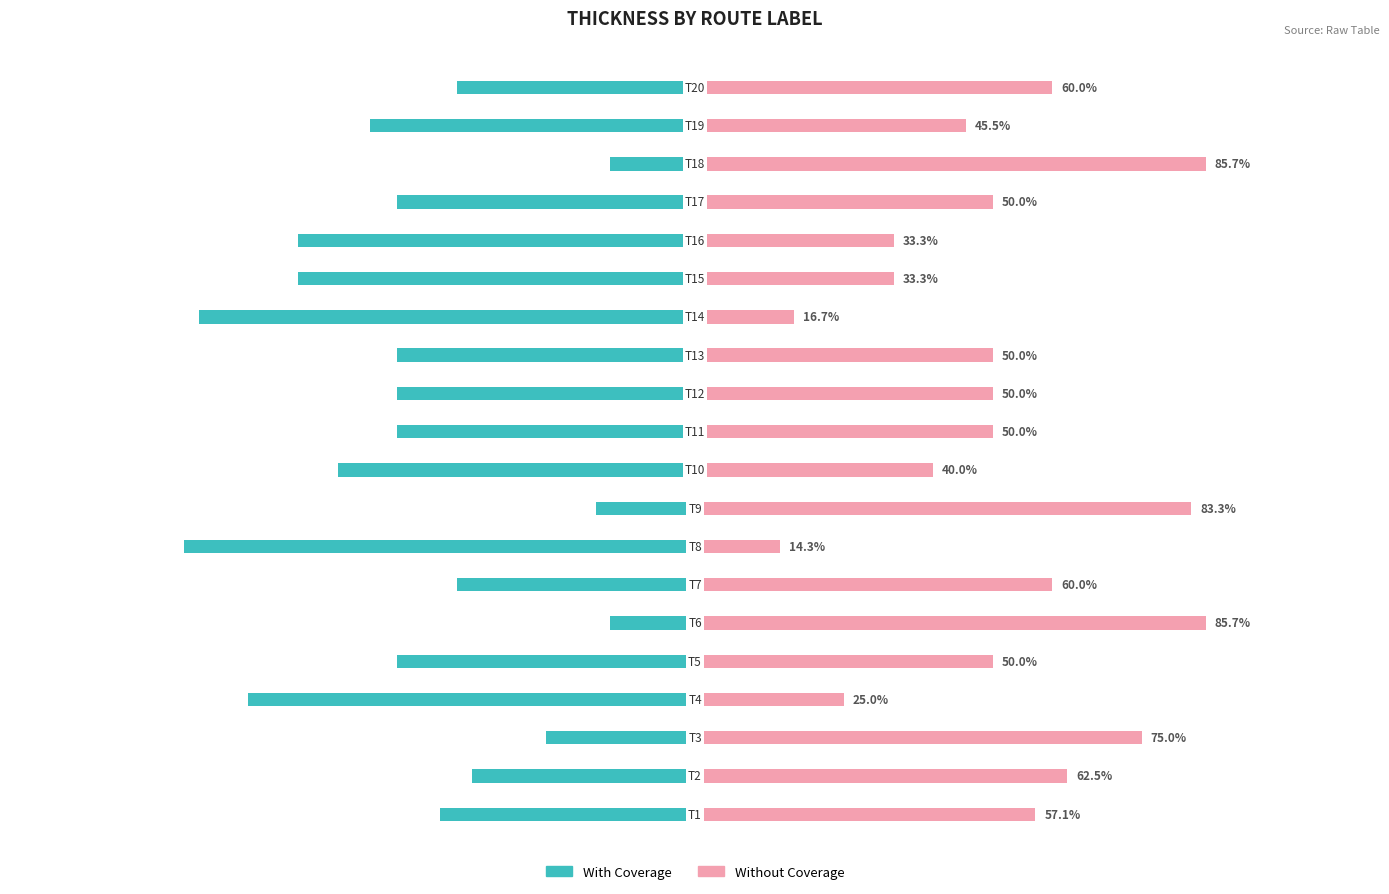

What is the spread (max minus min) of values at 9?

100.0